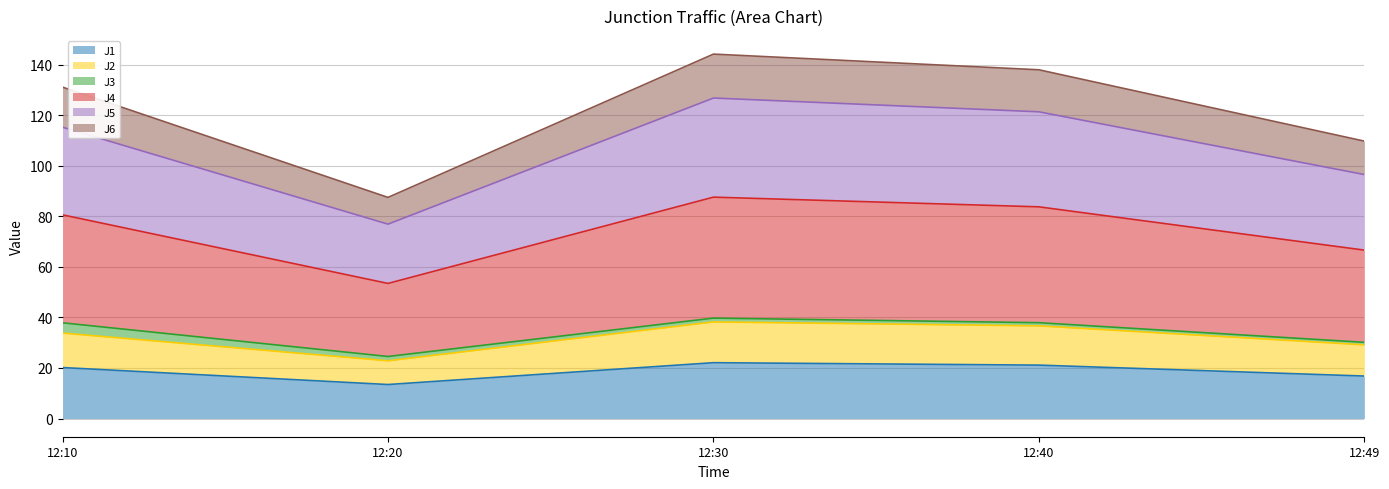

What is the maximum value for J1?

22.1